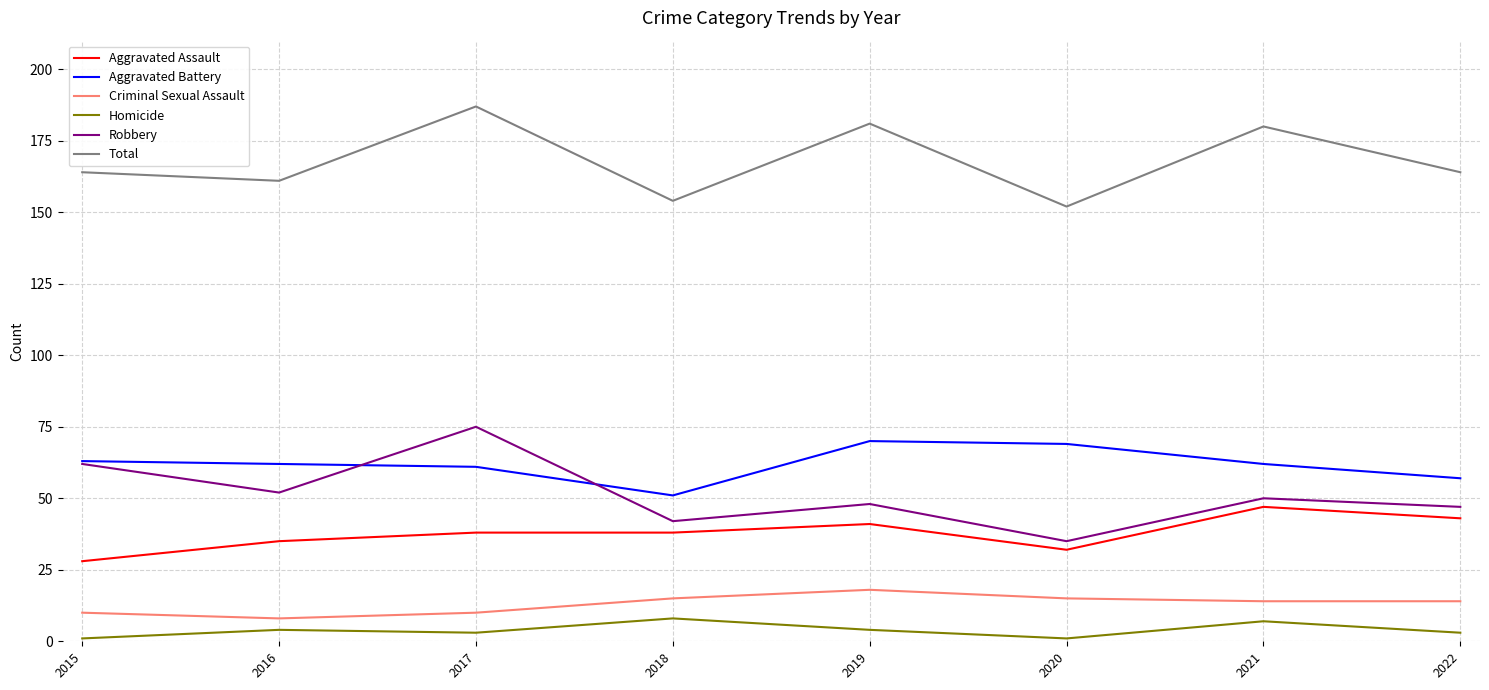

What are all the series names shown in the legend?

Aggravated Assault, Aggravated Battery, Criminal Sexual Assault, Homicide, Robbery, Total